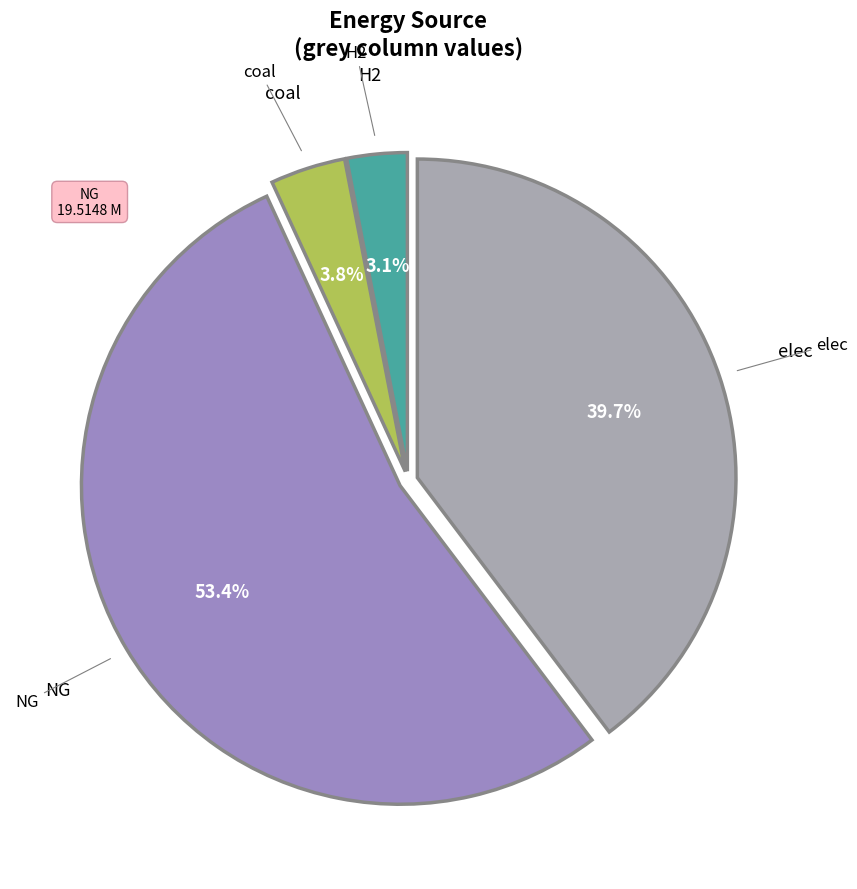

Which category has the smallest portion of the pie?

H2